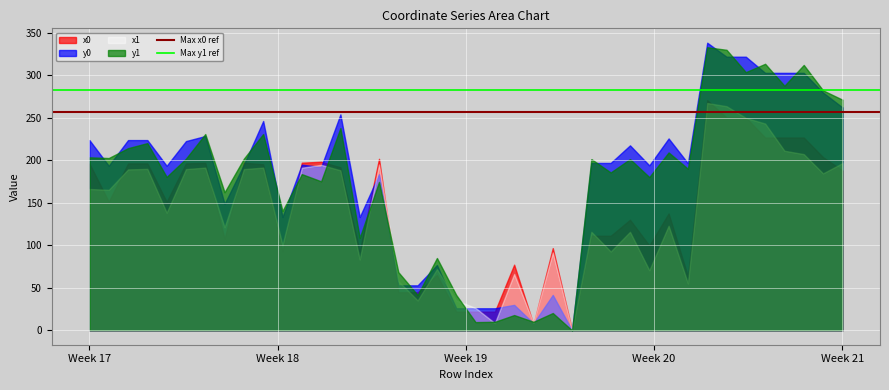

What is the maximum value for x0?

270.7